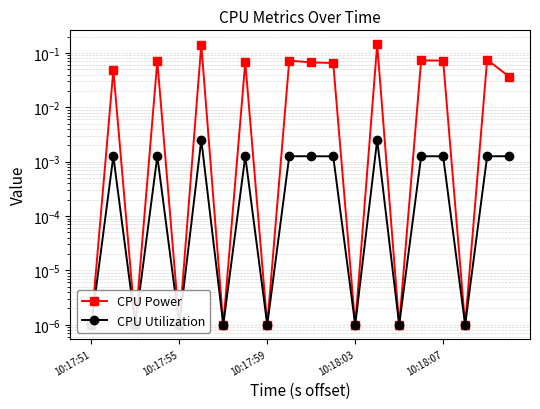

Is it true that CPU Utilization equals 0.0 at 7?

False